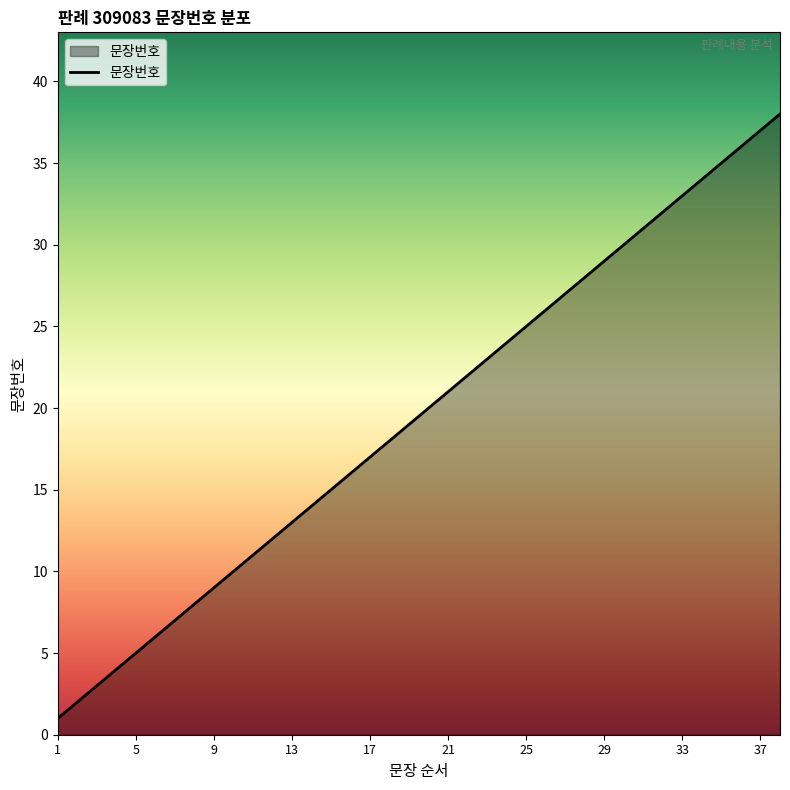

What is the maximum value shown in the chart?

38